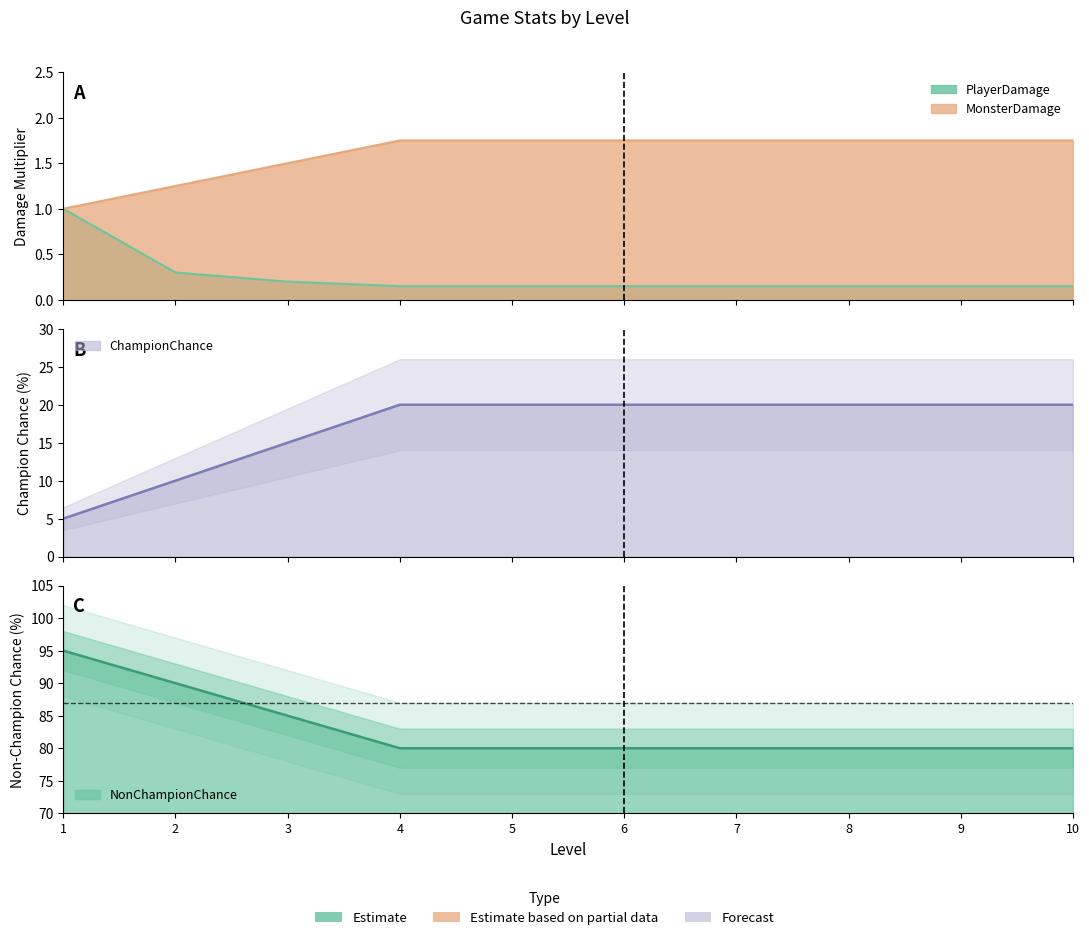

Reading left to right, transcribe all the data shown in this chart.

PlayerDamage: 1=1.0	2=0.3	3=0.2	4=0.1	5=0.1	6=0.1	7=0.1	8=0.1	9=0.1	10=0.1
MonsterDamage: 1=1.0	2=1.2	3=1.5	4=1.8	5=1.8	6=1.8	7=1.8	8=1.8	9=1.8	10=1.8
ChampionChance: 1=5.0	2=10.0	3=15.0	4=20.0	5=20.0	6=20.0	7=20.0	8=20.0	9=20.0	10=20.0
NonChampionChance: 1=95.0	2=90.0	3=85.0	4=80.0	5=80.0	6=80.0	7=80.0	8=80.0	9=80.0	10=80.0